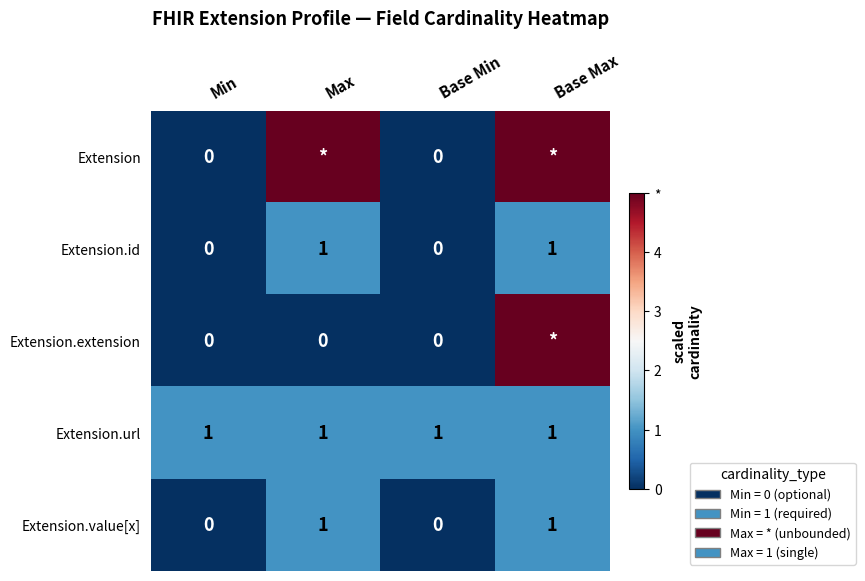

Read the Extension.id value at Max.

1